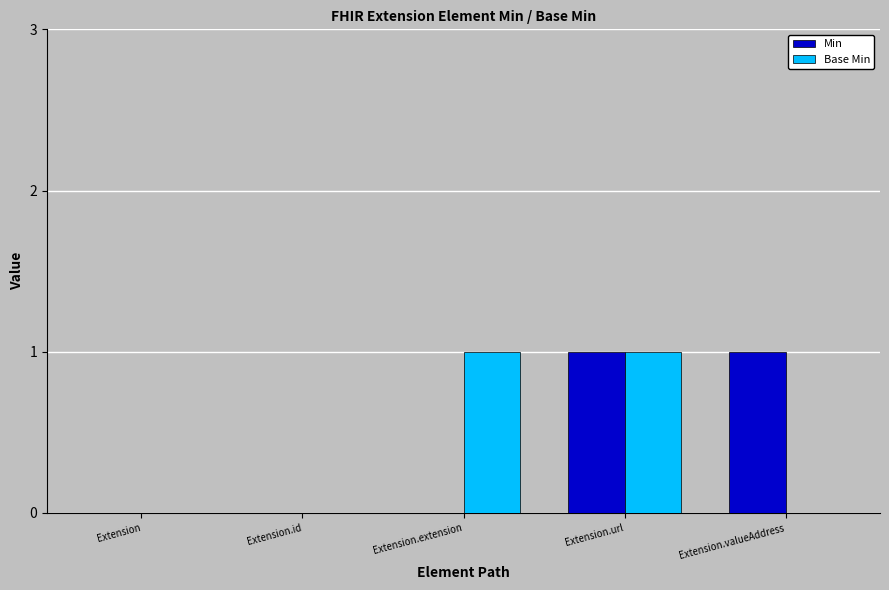

Is the value of Min at Extension.id greater than the value of Base Min at Extension.url?

No